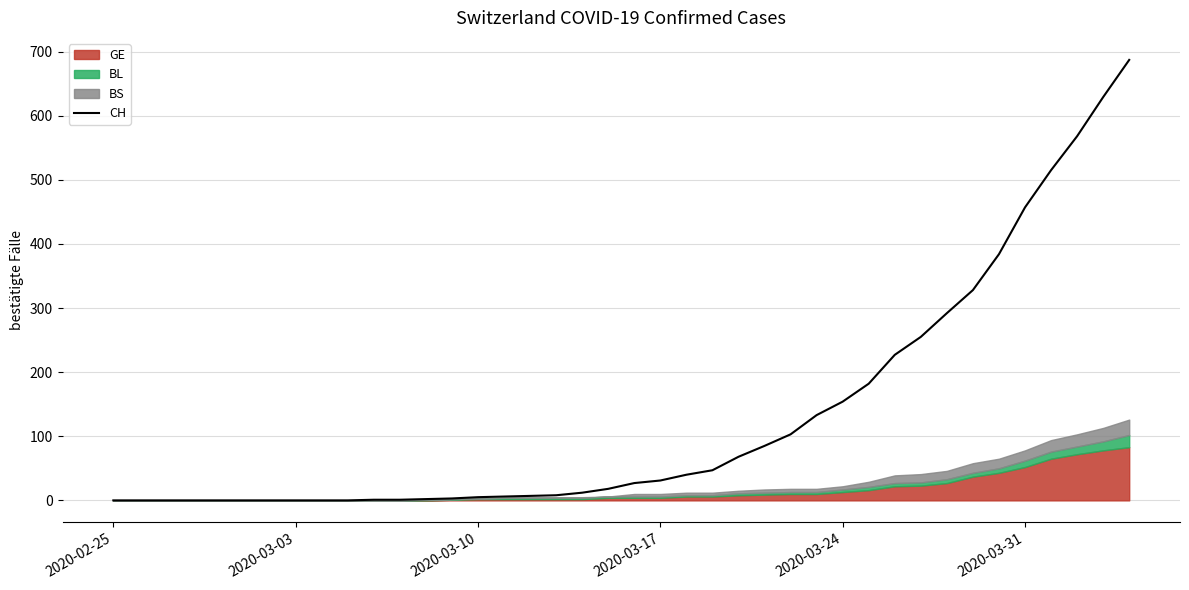

True or false: CH has a value of 272 at 2020-03-24.

False